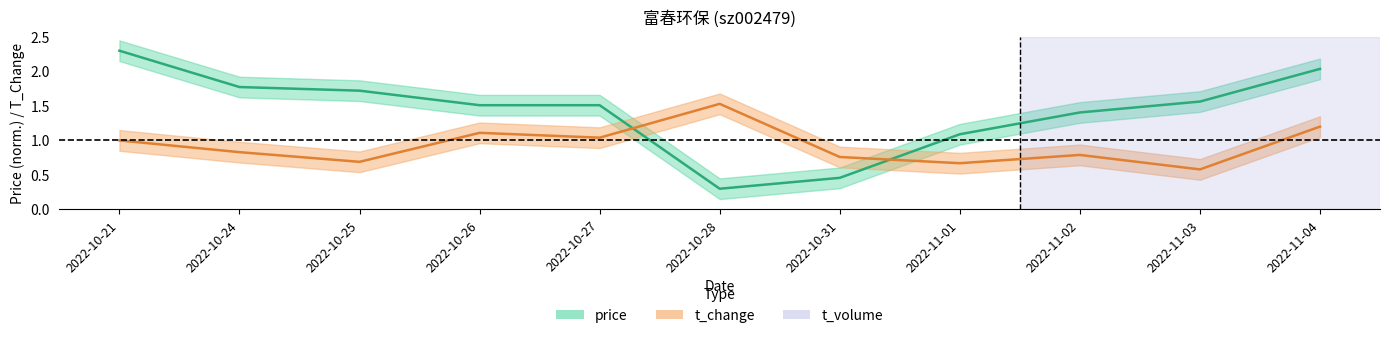

Count the number of categories in the chart.

11